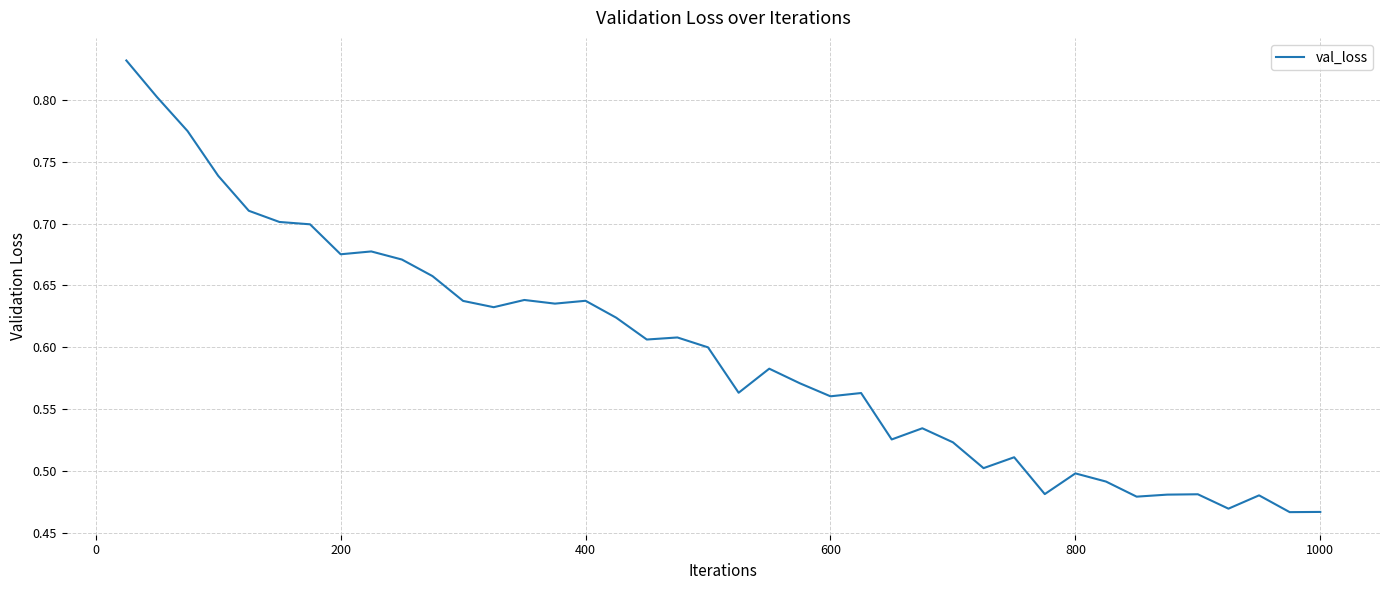

What is the difference between the maximum and minimum values?

0.4